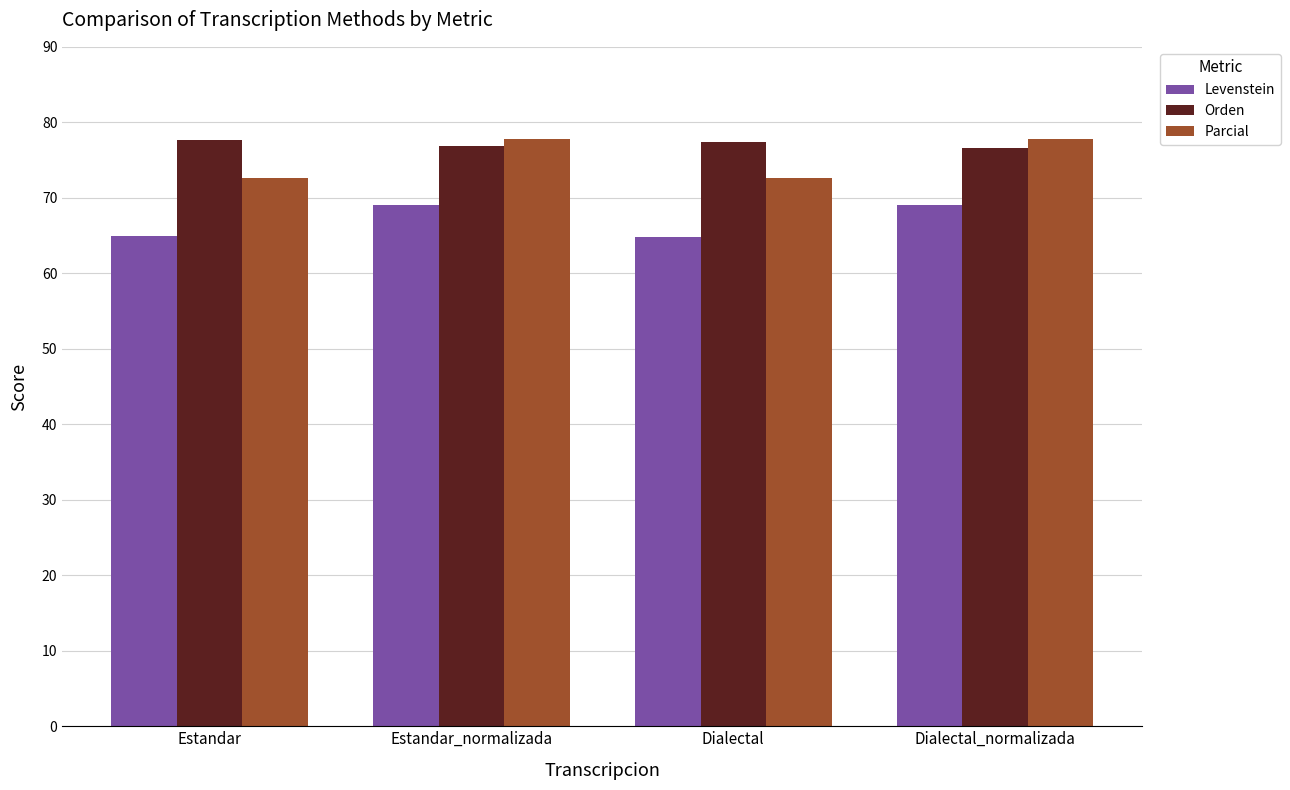

What is the difference between the Orden values at Estandar_normalizada and Dialectal?

0.5